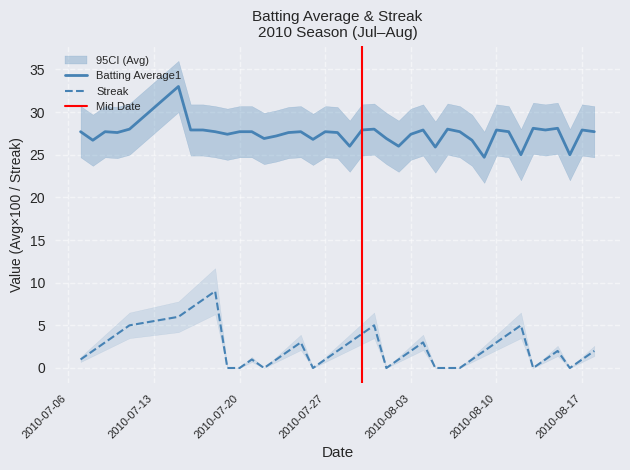

Reading left to right, extract all data points from this chart.

Batting Average1: 27.7	26.7	27.7	27.6	28.0	33.0	27.9	27.9	27.7	27.4	27.7	27.7	26.9	27.2	27.6	27.7	26.8	27.7	27.6	26.0	27.9	28.0	26.9	26.0	27.4	27.9	25.9	28.0	27.7	26.7	24.7	27.9	27.7	25.0	28.1	27.9	28.1	25.0	27.9	27.7
Streak: 1.0	2.0	3.0	4.0	5.0	6.0	7.0	8.0	9.0	0.0	0.0	1.0	0.0	1.0	2.0	3.0	0.0	1.0	2.0	3.0	4.0	5.0	0.0	1.0	2.0	3.0	0.0	0.0	0.0	1.0	2.0	3.0	4.0	5.0	0.0	1.0	2.0	0.0	1.0	2.0